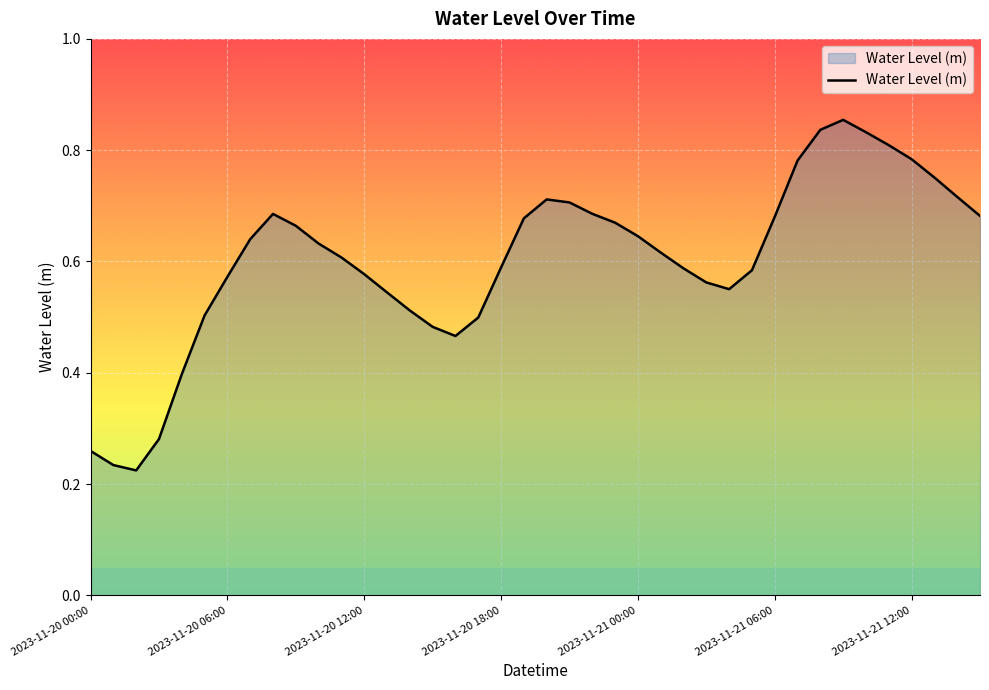

True or false: the data shows 0.9 at 2023-11-20 12:00.

False